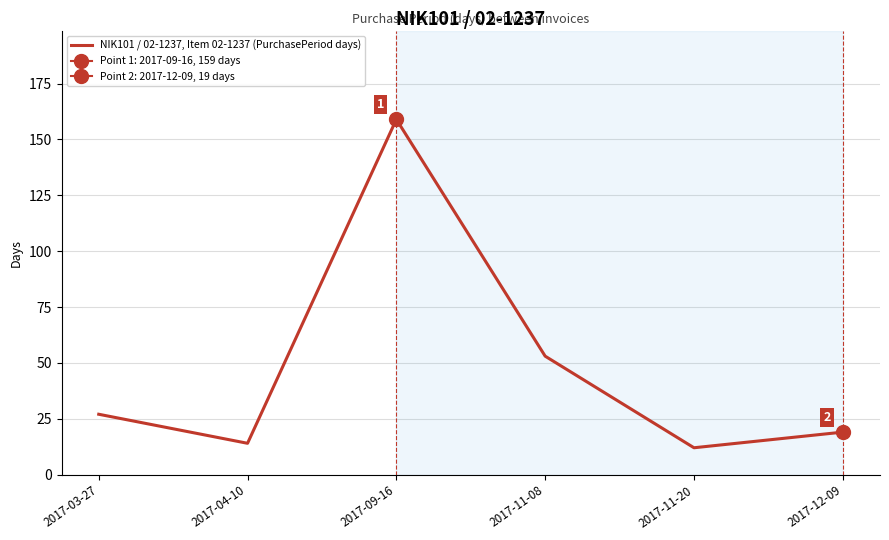

What position from the left is 2017-03-27?

1